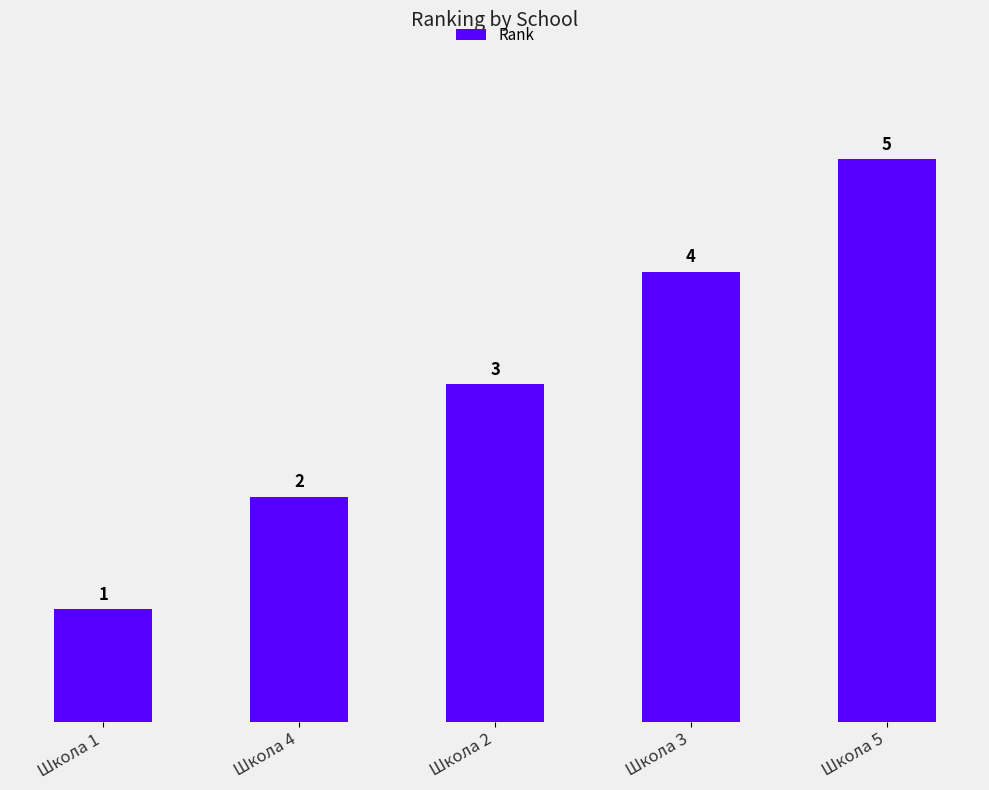

Where is the data nearest to the value 3?

Школа 2